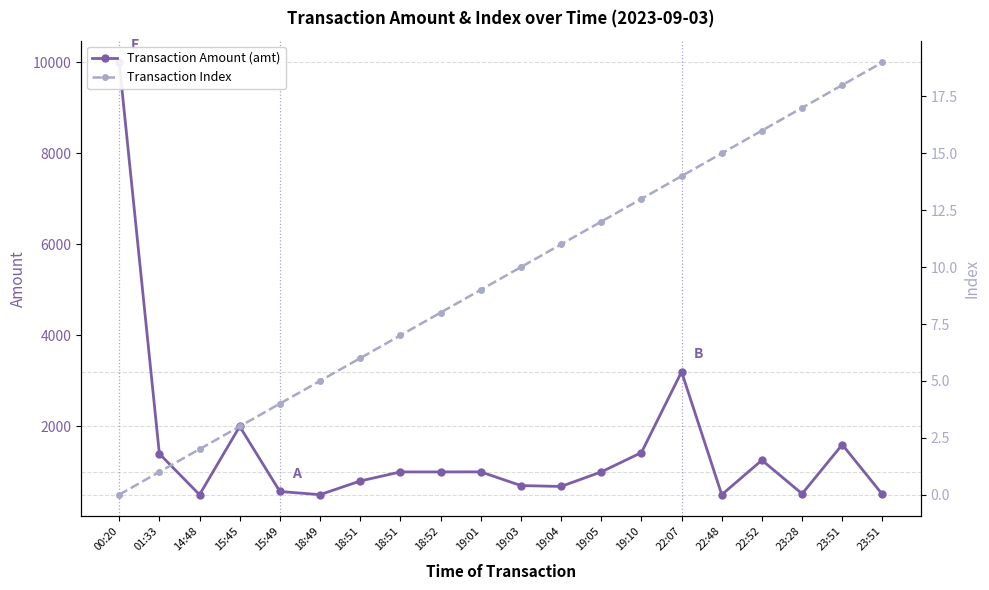

Reading left to right, transcribe all the data shown in this chart.

Transaction Amount (amt): 10000.0	1399.0	500.0	2000.0	570.0	500.5	800.8	1000.0	1000.0	1001.0	700.0	680.7	1000.0	1425.0	3200.0	500.0	1258.0	520.0	1600.0	505.0
Transaction Index: 0.0	1.0	2.0	3.0	4.0	5.0	6.0	7.0	8.0	9.0	10.0	11.0	12.0	13.0	14.0	15.0	16.0	17.0	18.0	19.0